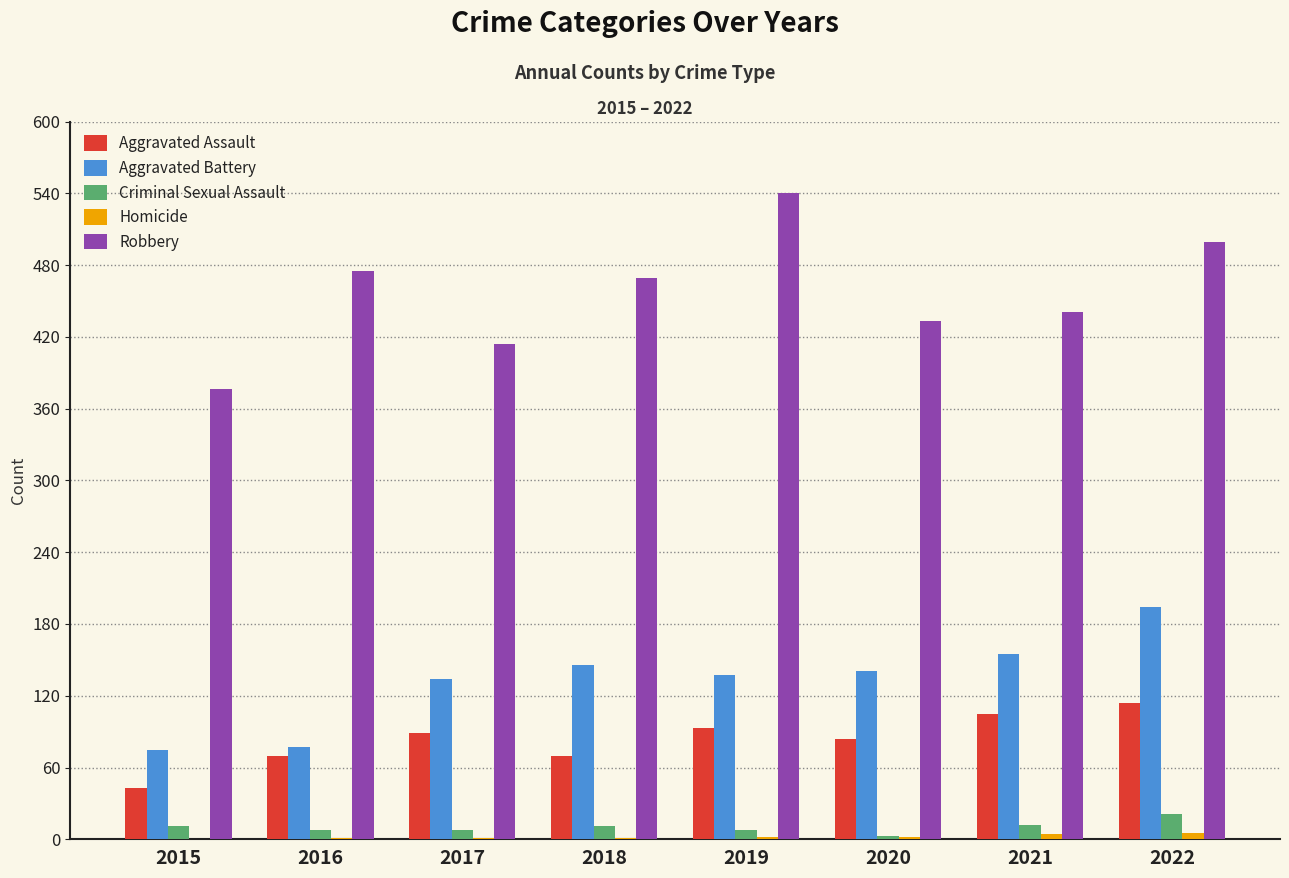

What is the average value of the Aggravated Battery series?

132